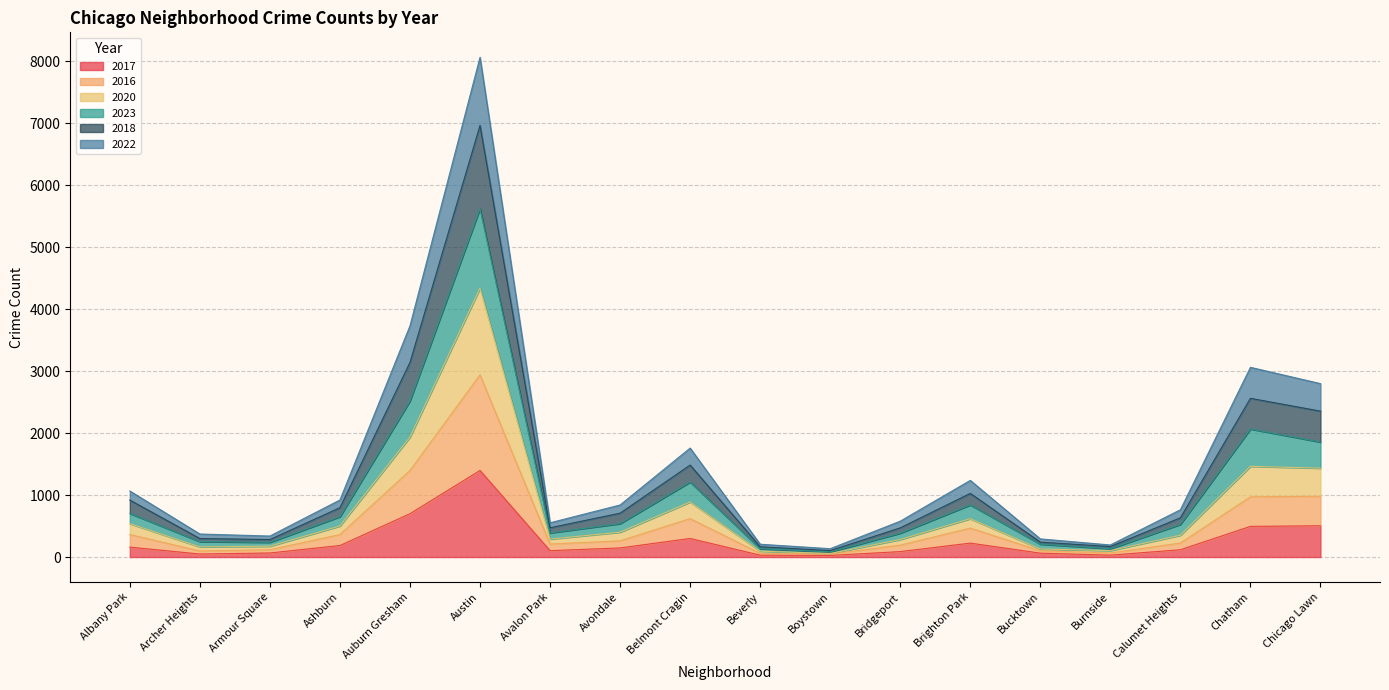

The 2017 series shows 109 at Armour Square. True or false?

False